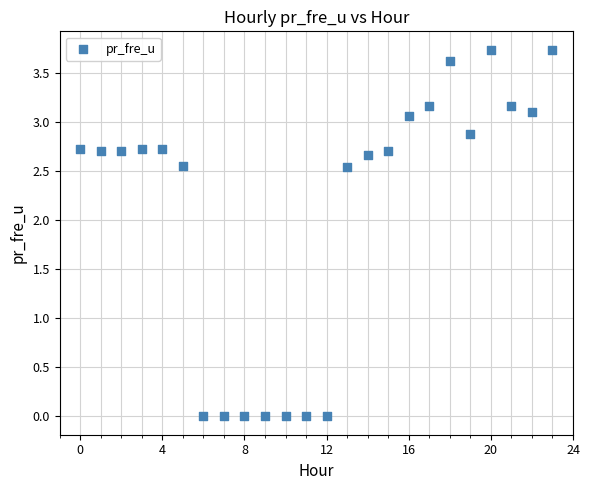

What is the range of Y values (max minus min)?

3.7